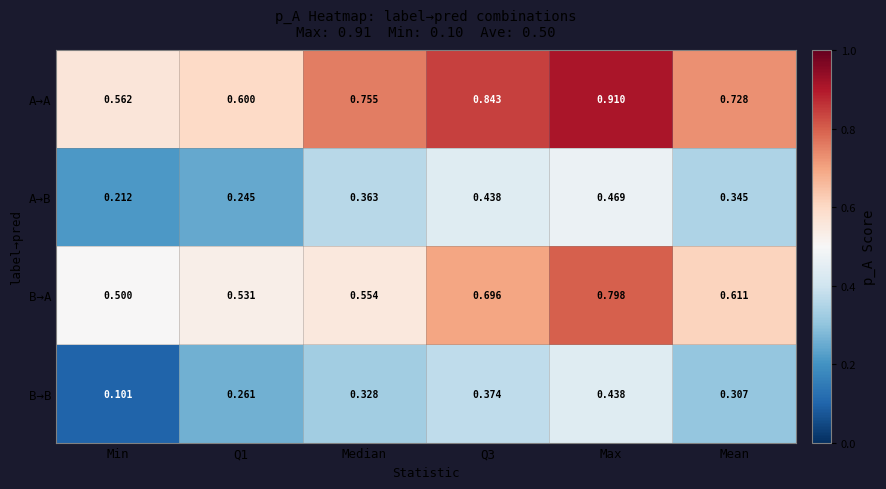

Which series changed the most between Q1 and Mean?

A→A